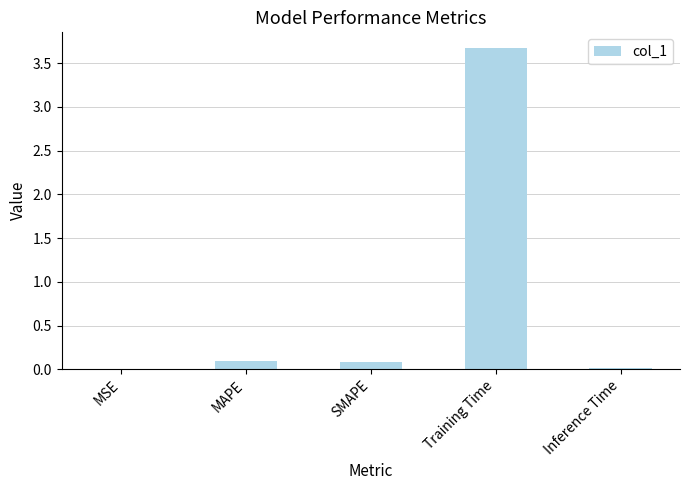

Is it true that the value at Training Time is 3.7?

True